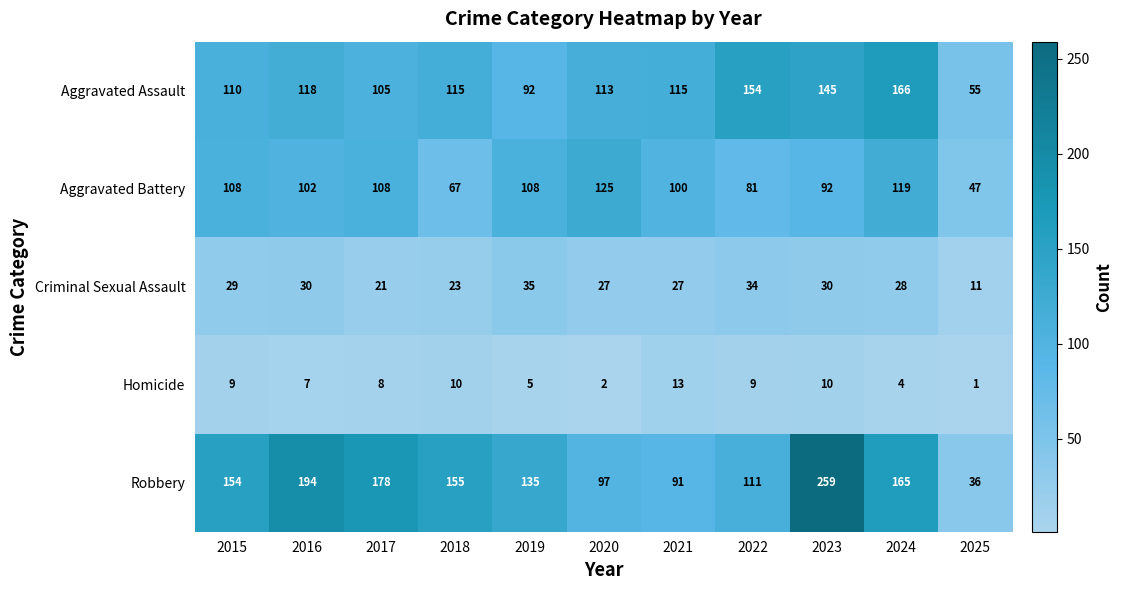

At which category is the sum across all series the highest?

2023